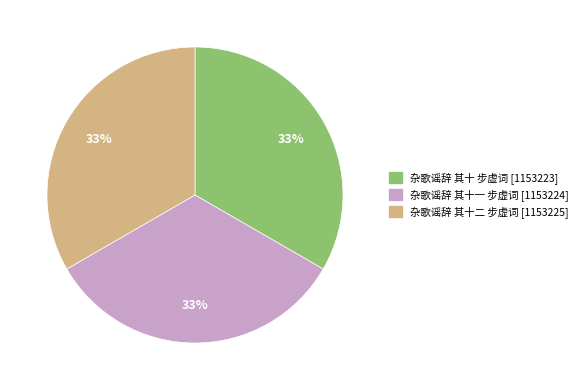

Does 杂歌谣辞 其十 步虚词 represent more than half of the total?

No